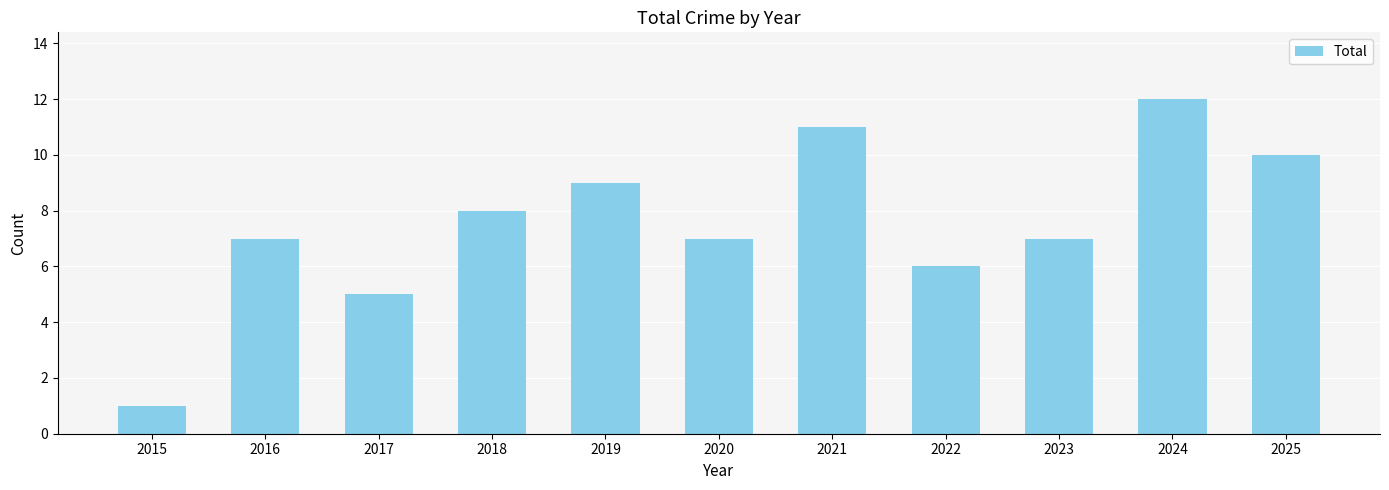

What is the ratio of the value at 2016 to the value at 2024?

0.6